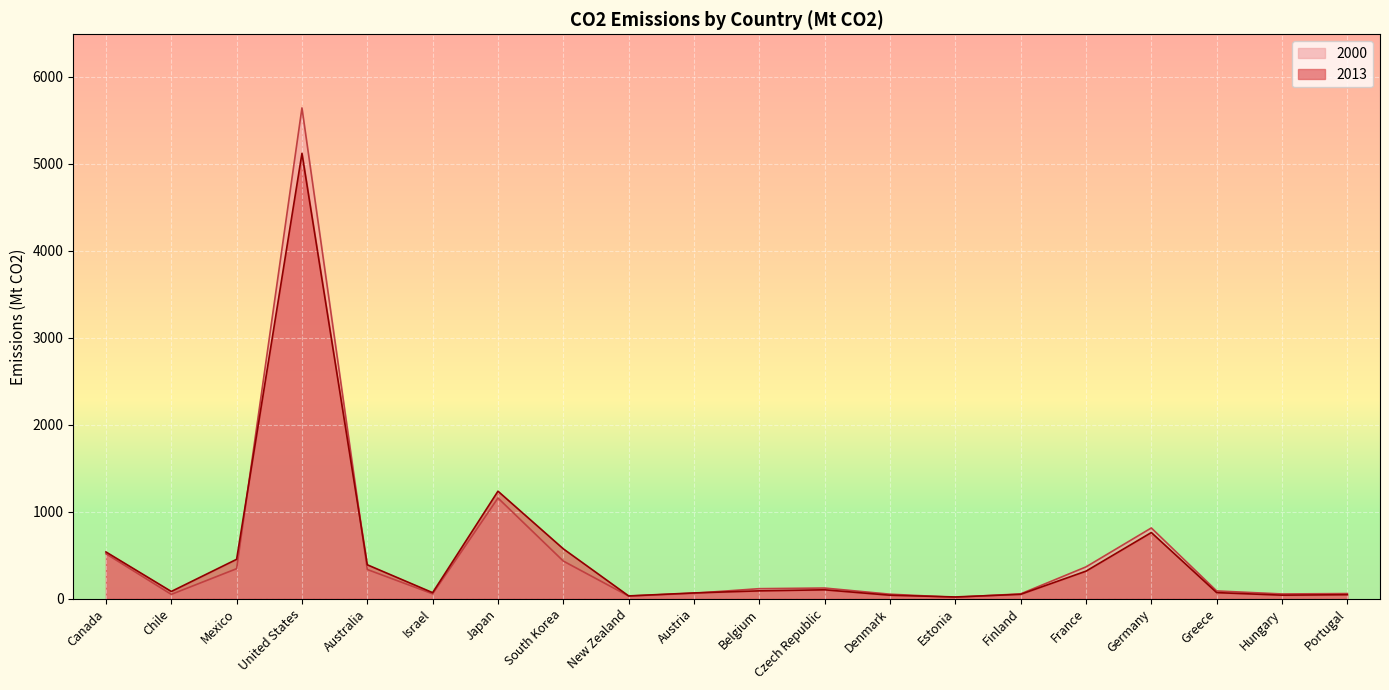

What is the smallest value displayed?

14.5